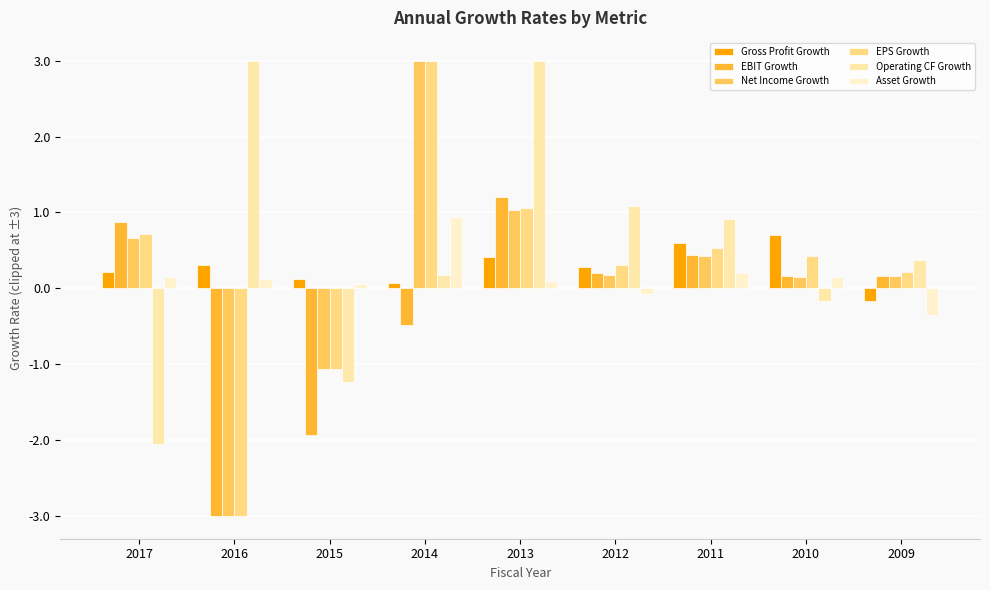

What is the sum of the Gross Profit Growth values at 2017 and 2011?

0.8